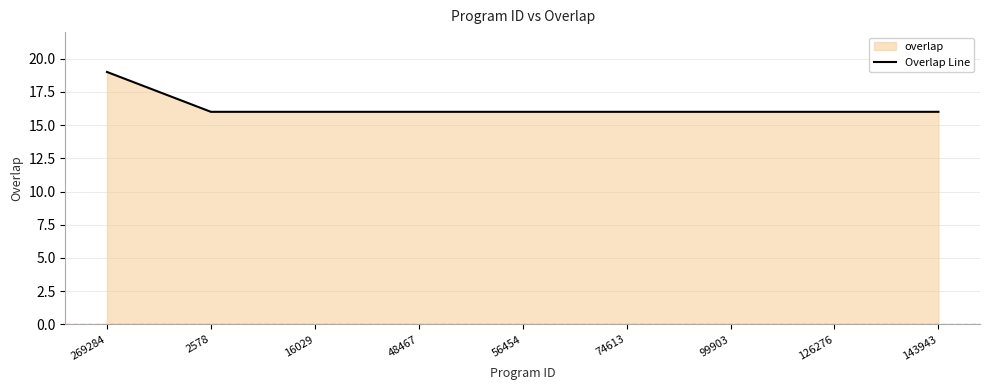

What is the greatest value displayed?

19